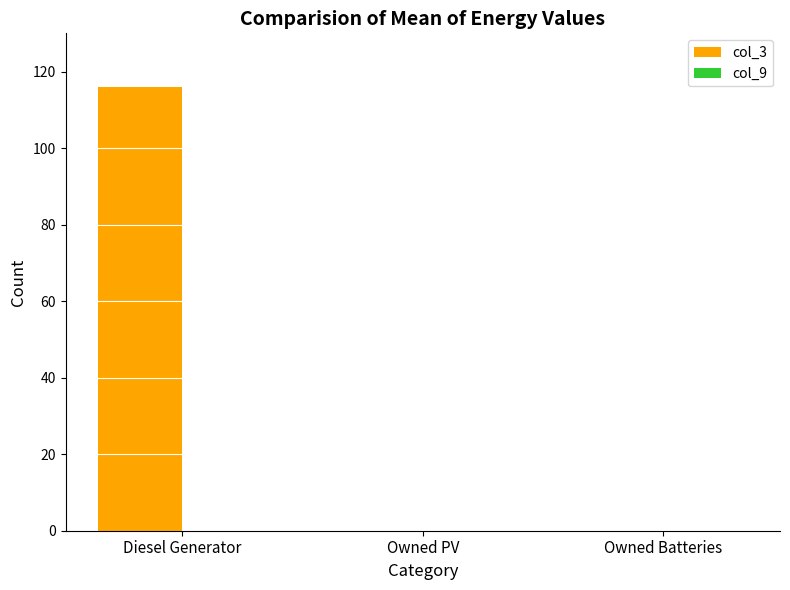

Which has a higher value, Diesel Generator or Owned PV?

Diesel Generator